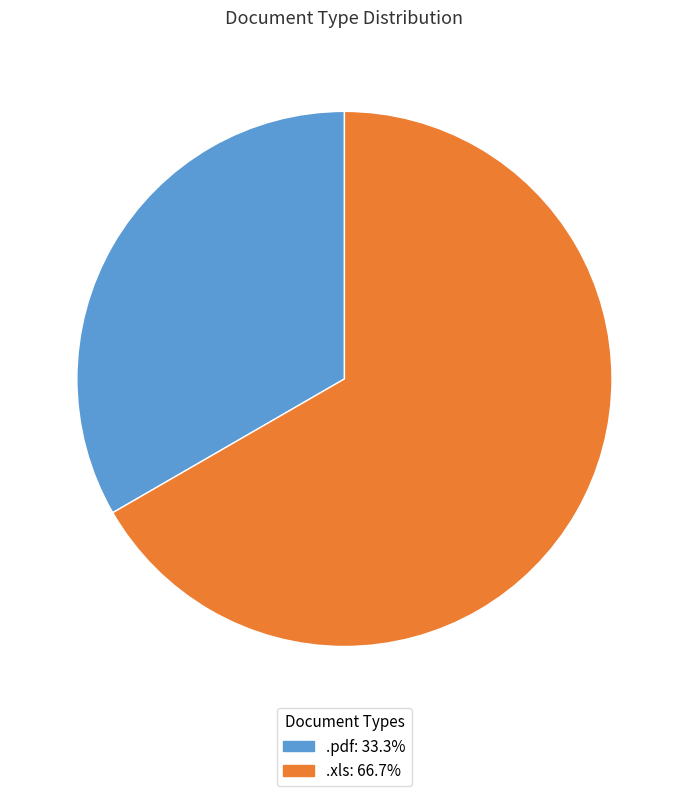

Which category has the smallest portion of the pie?

.pdf